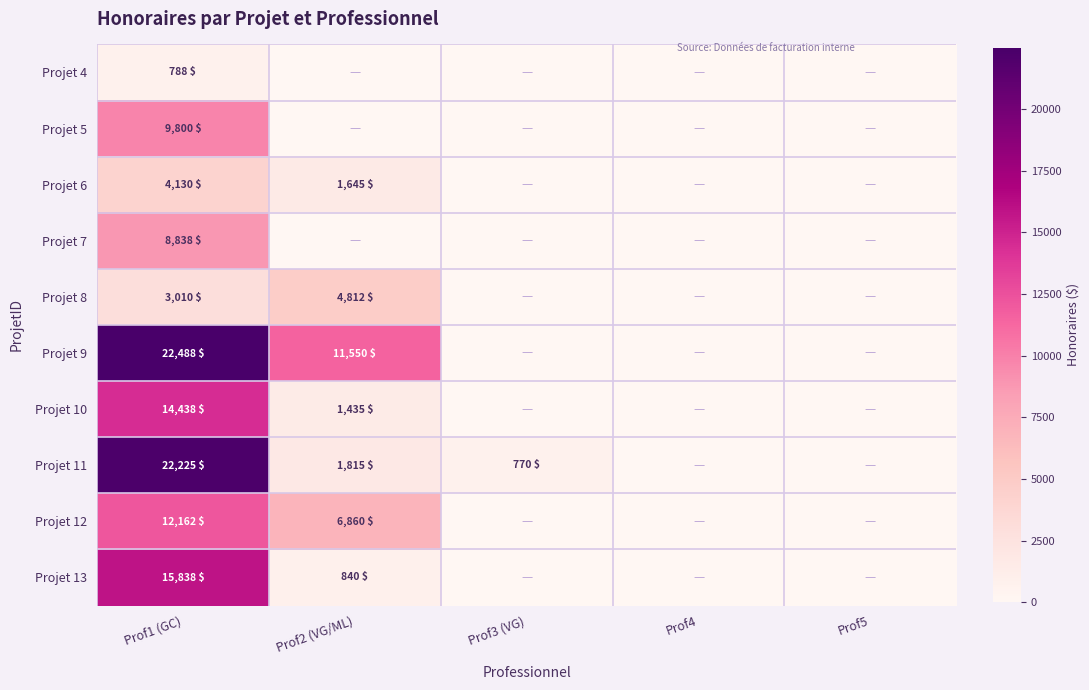

Rank the series at Prof1 (GC) from lowest to highest value.

Projet 4, Projet 8, Projet 6, Projet 7, Projet 5, Projet 12, Projet 10, Projet 13, Projet 11, Projet 9